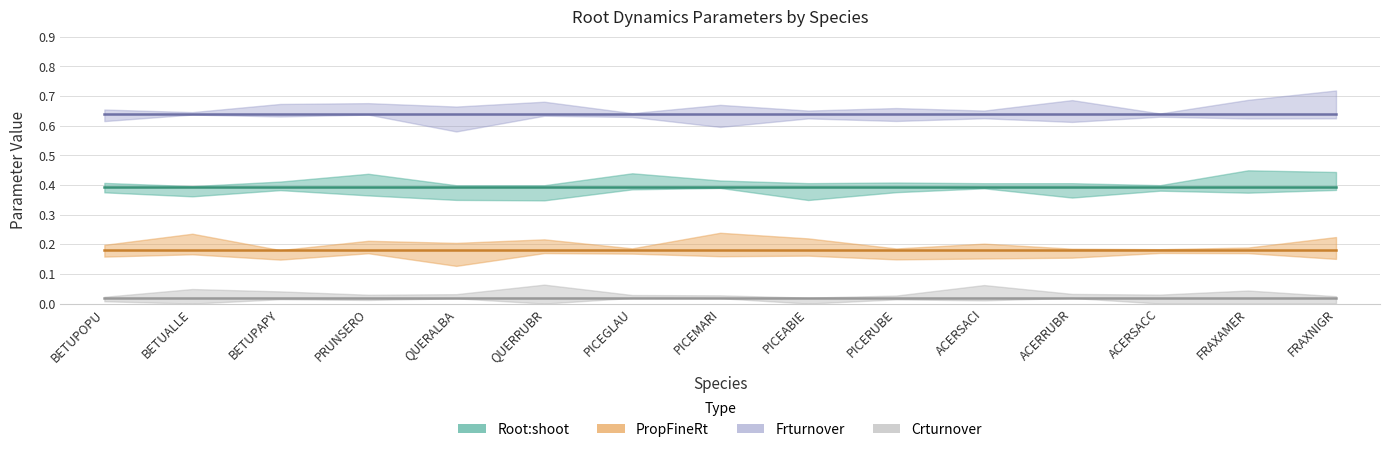

At how many categories does at least one series exceed 0?

15